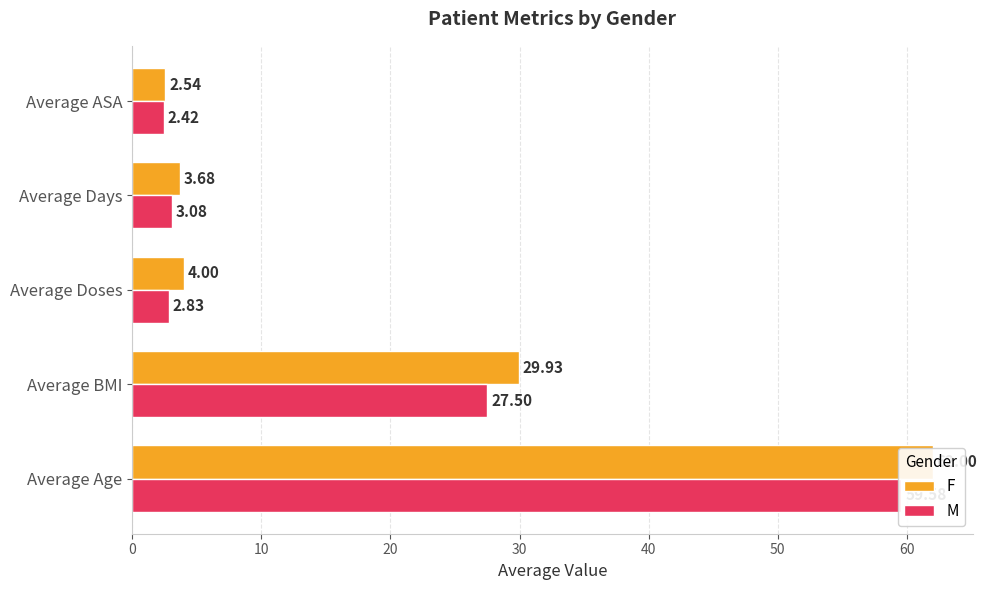

Read the F value at Average Doses.

4.0